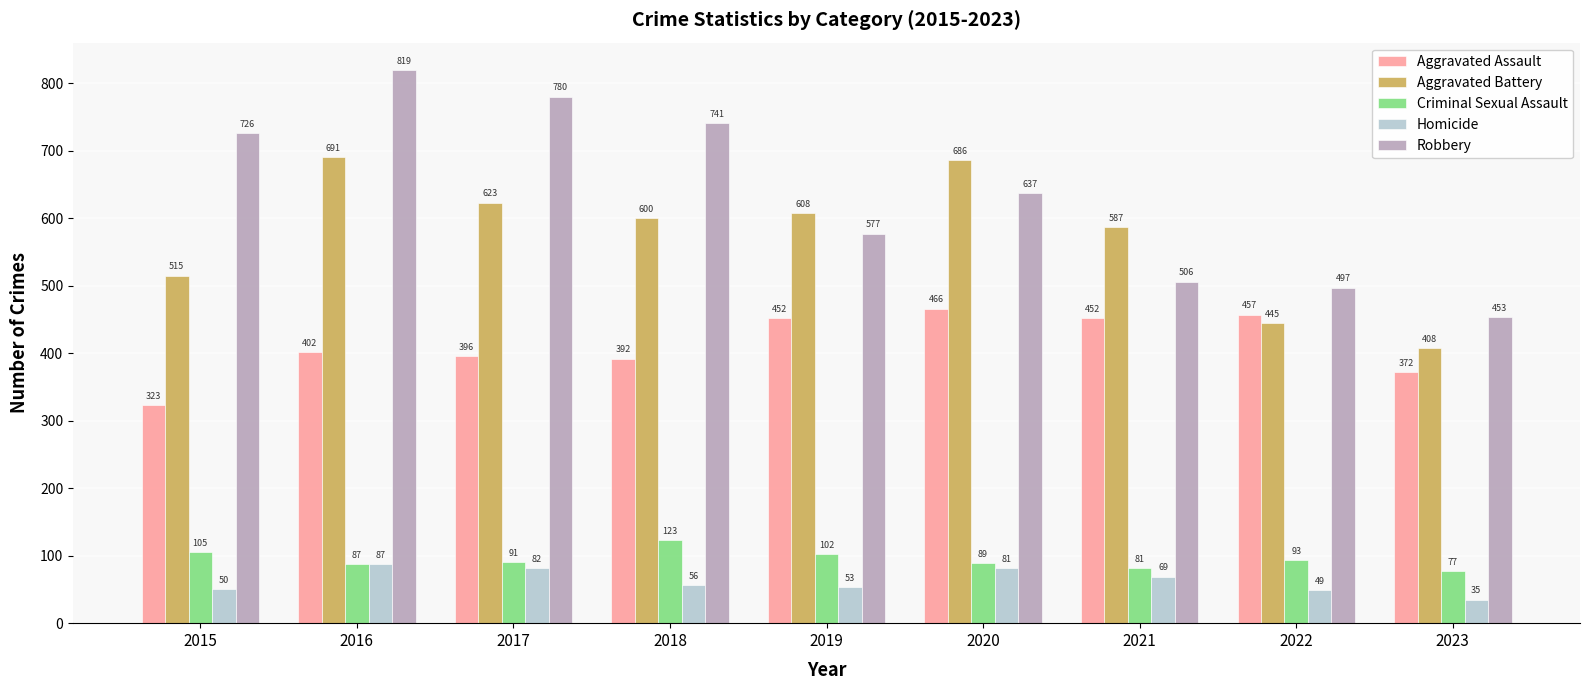

What is the sum of the Robbery values at 2016 and 2018?

1560